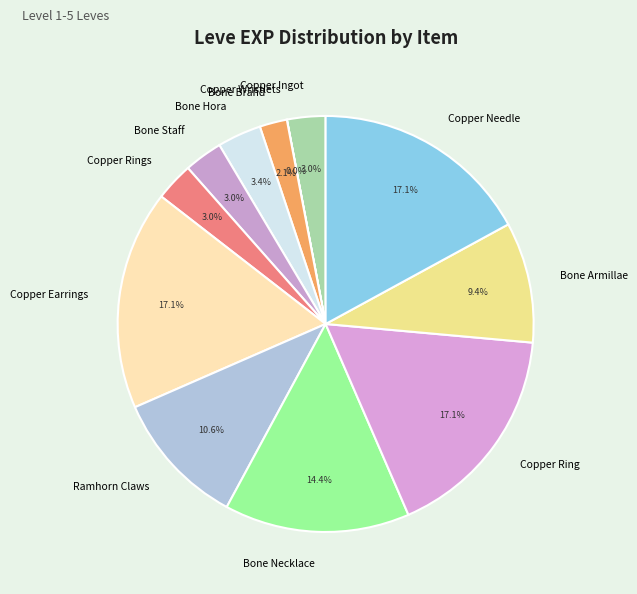

Is there a majority slice in this chart?

No